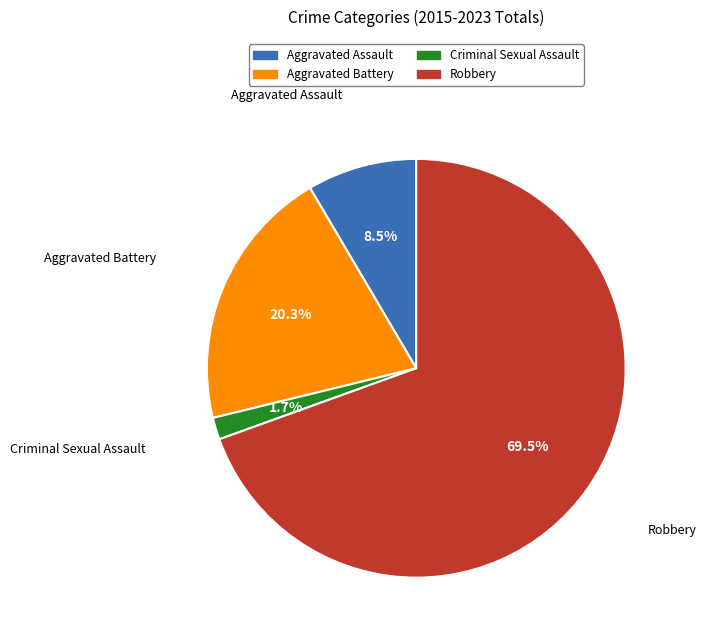

How many segments does this pie chart have?

4